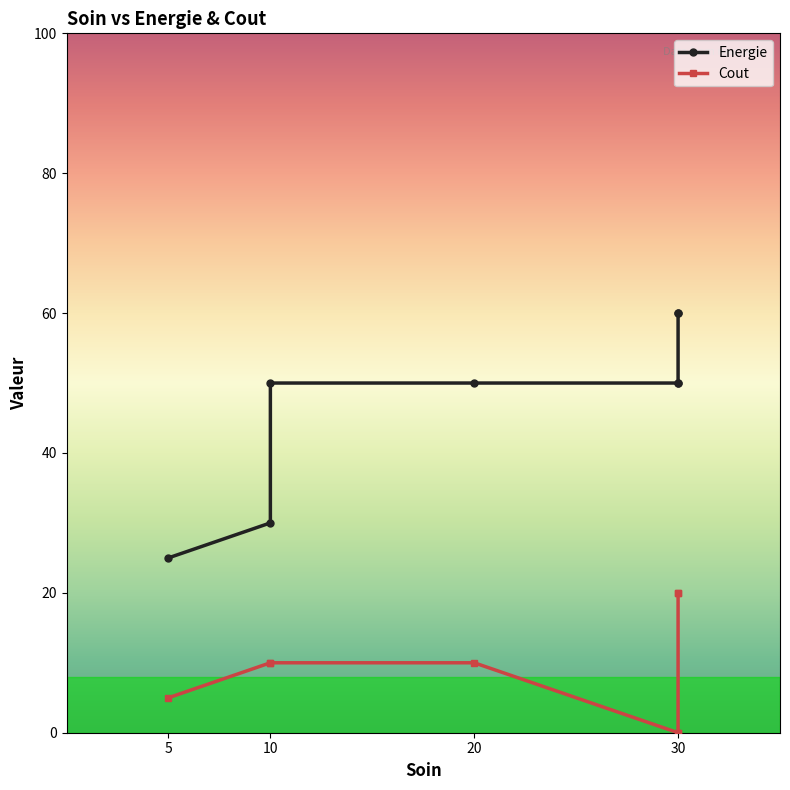

Which has a higher value, 5 or 30?

30